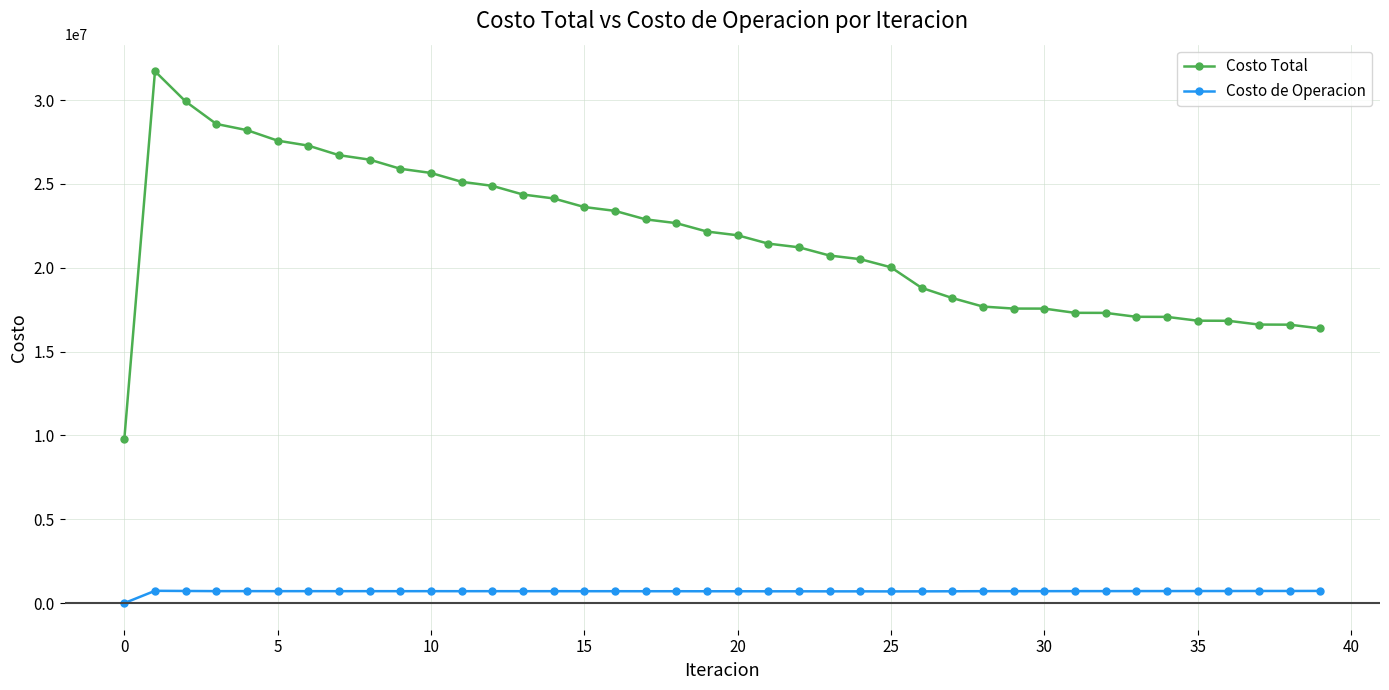

Which series has the widest spread of values?

Costo Total